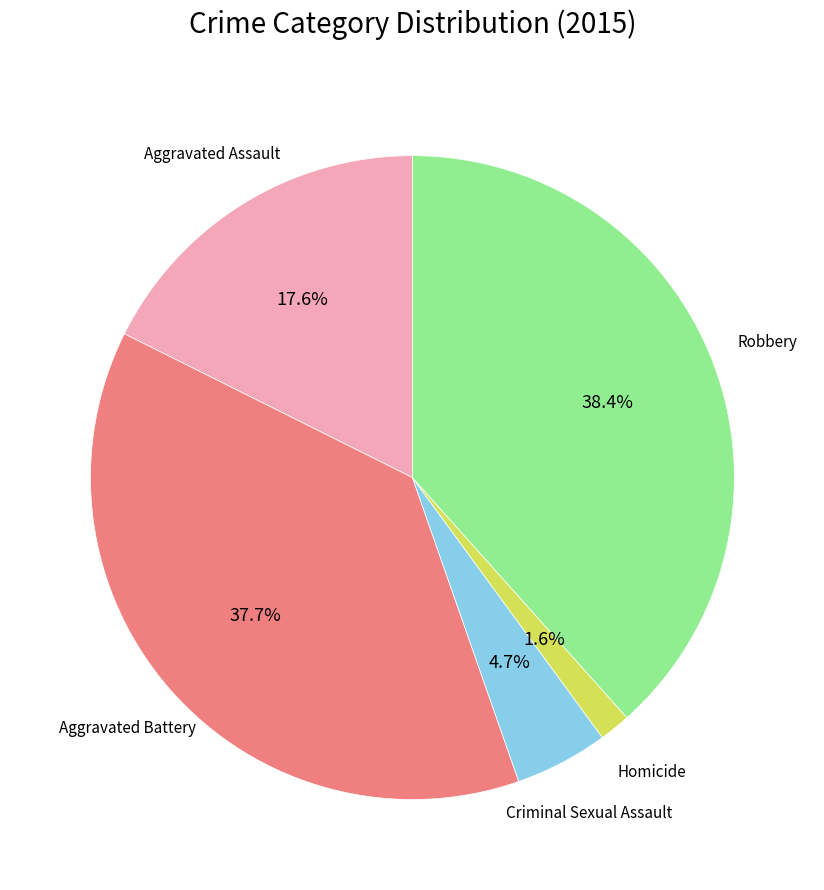

Count the number of slices in the pie.

5